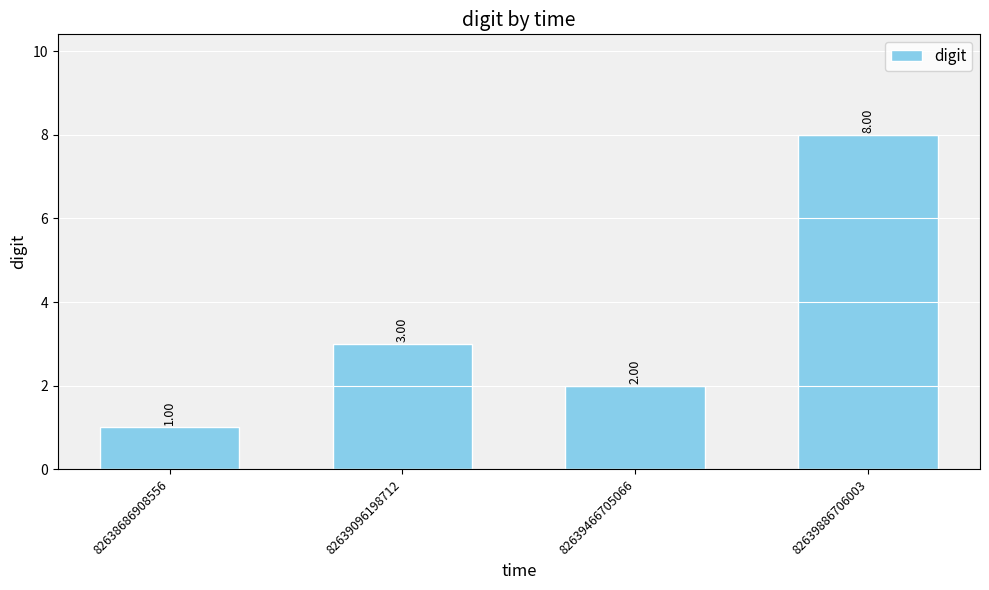

The value at 82638686908556 is 1. True or false?

True